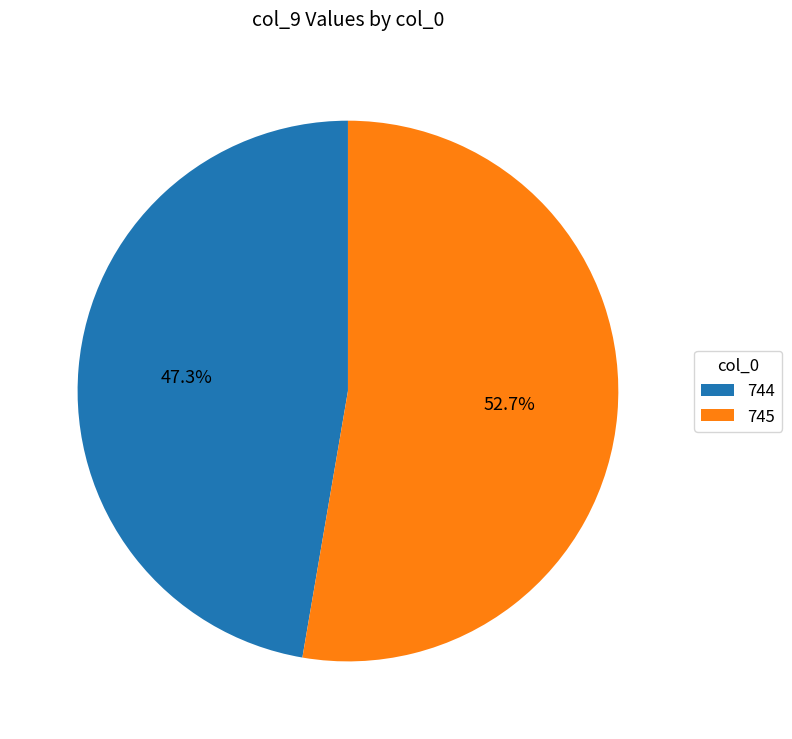

To the nearest percent, what is the combined percentage of 745 and 744?

100%